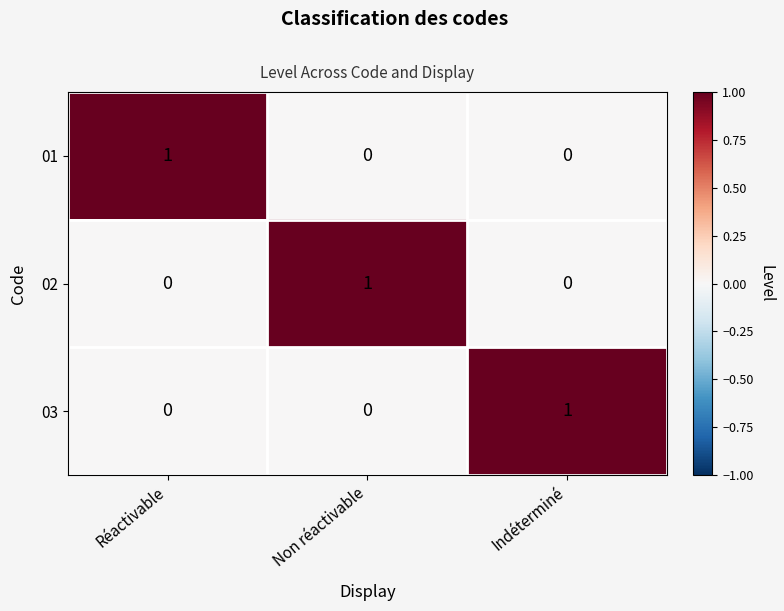

How many series are shown in this chart?

3